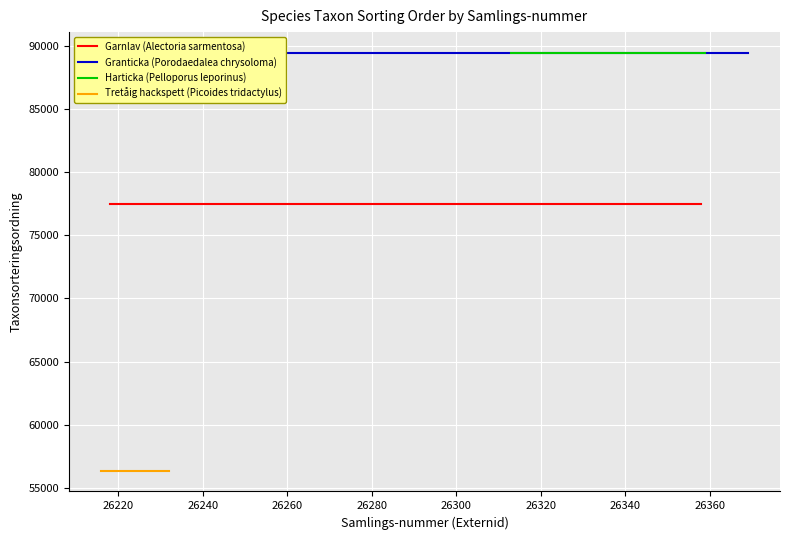

What is the value of the Harticka (Pelloporus leporinus) point at the 7th from the left?

89388